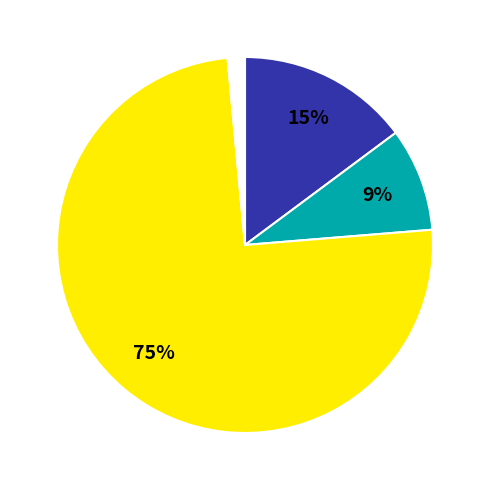

To the nearest percent, what is the average slice percentage?

25%